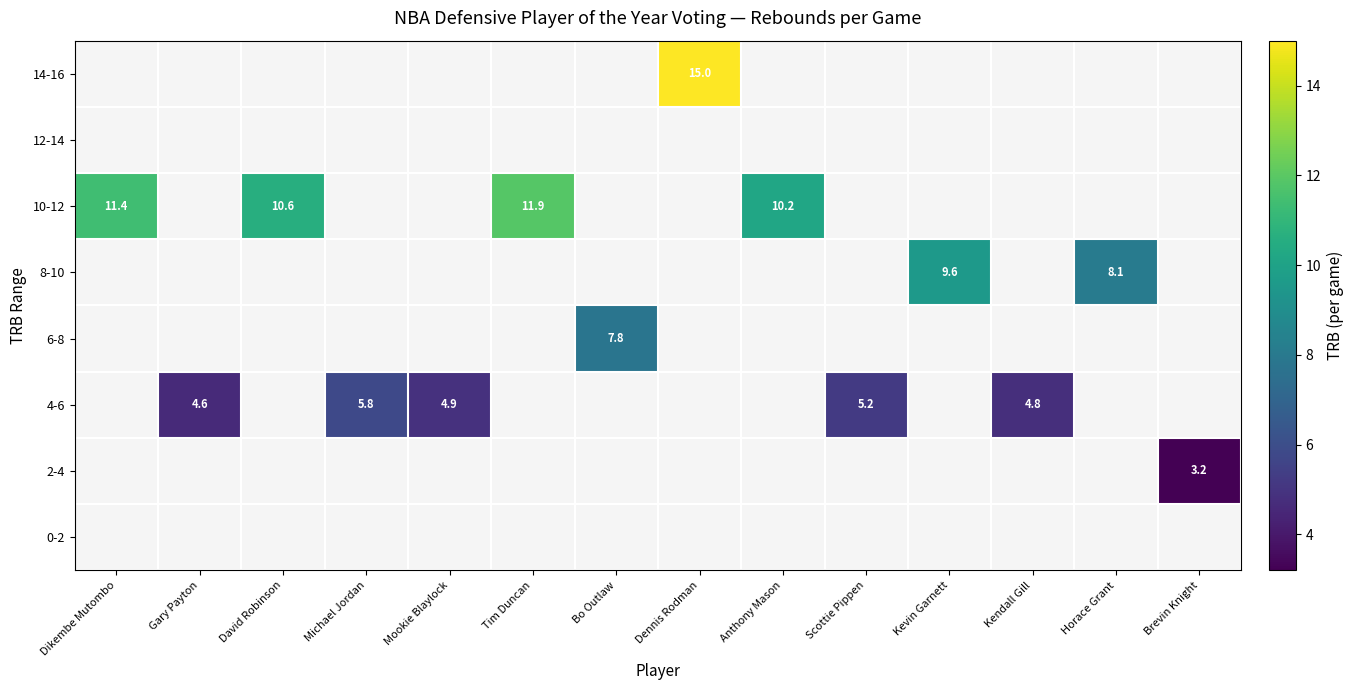

Count the number of data series in this chart.

8